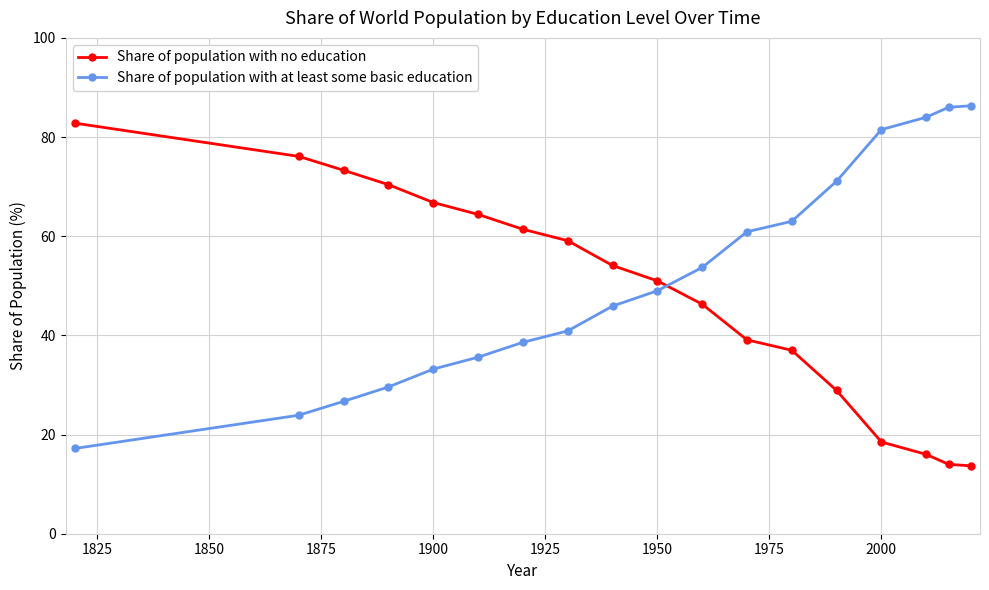

What is the maximum value shown in the chart?

86.3